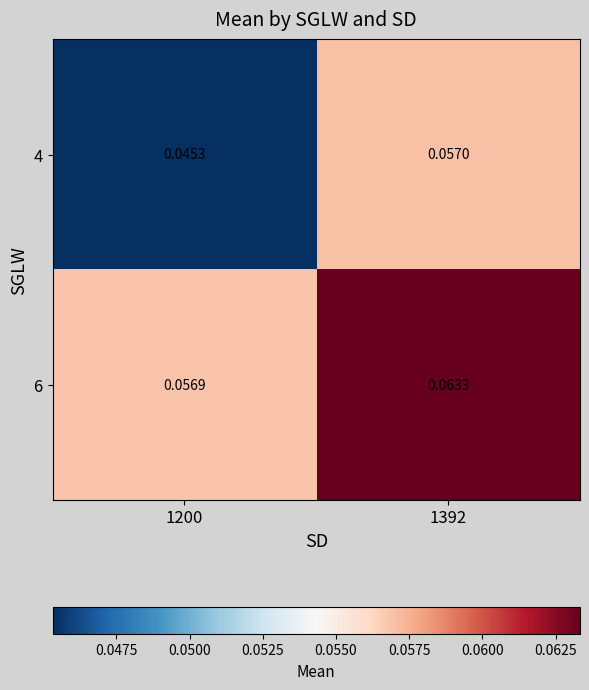

Is the value of 6 at 1200 greater than the value of 4 at 1392?

No